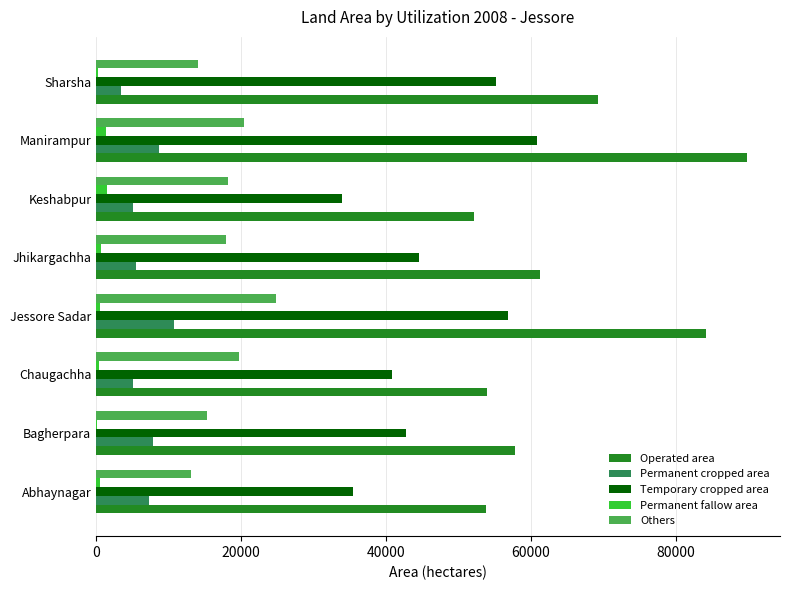

Where is Temporary cropped area nearest to the value 47409?

Jhikargachha